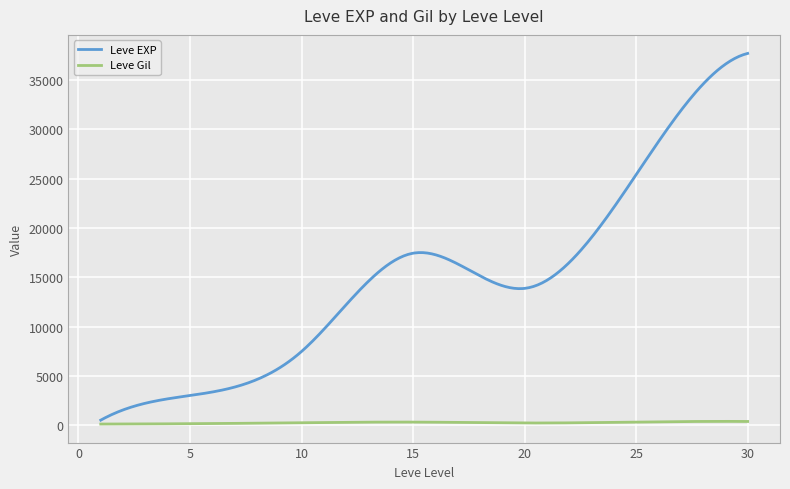

In Leve Gil, how many points are lower than both neighbors (excluding endpoints)?

1